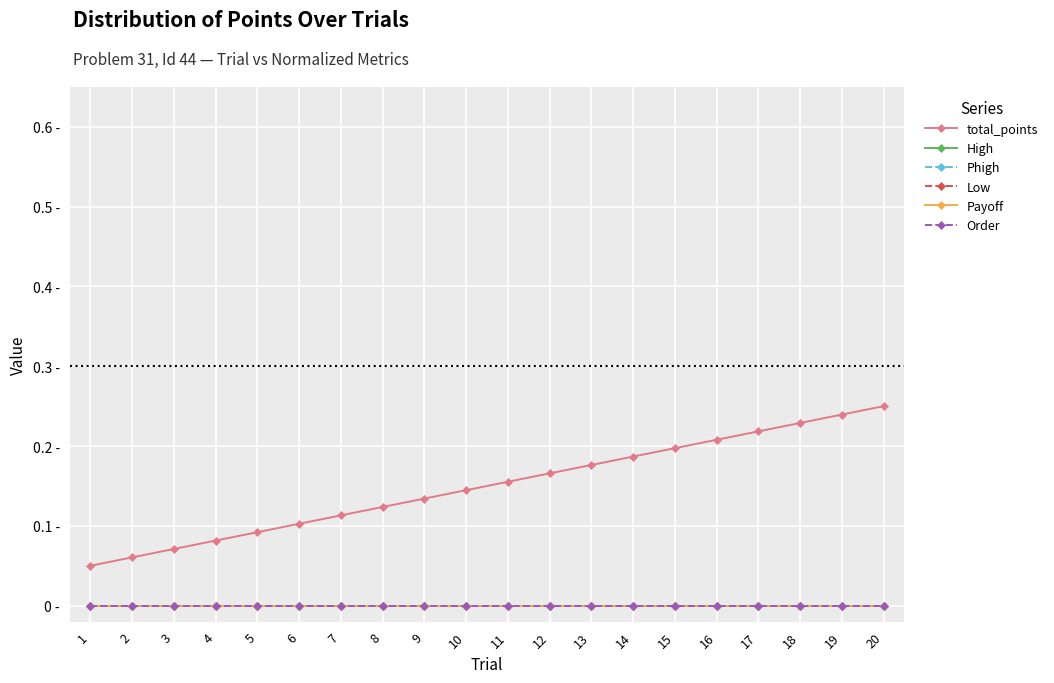

Is this an area chart (filled region under the line)?

No